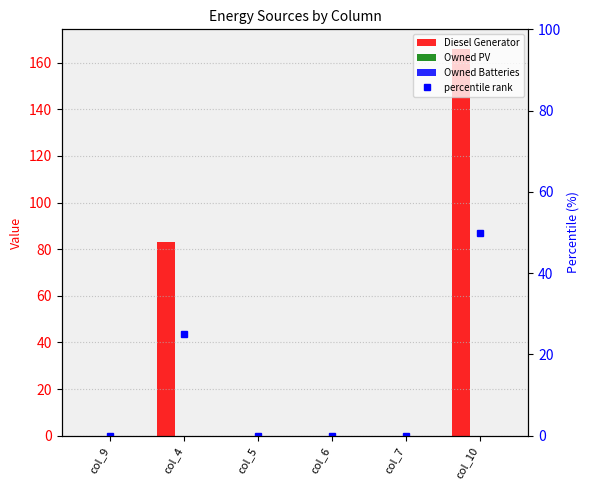

Read the Diesel Generator value at col_10.

166.0